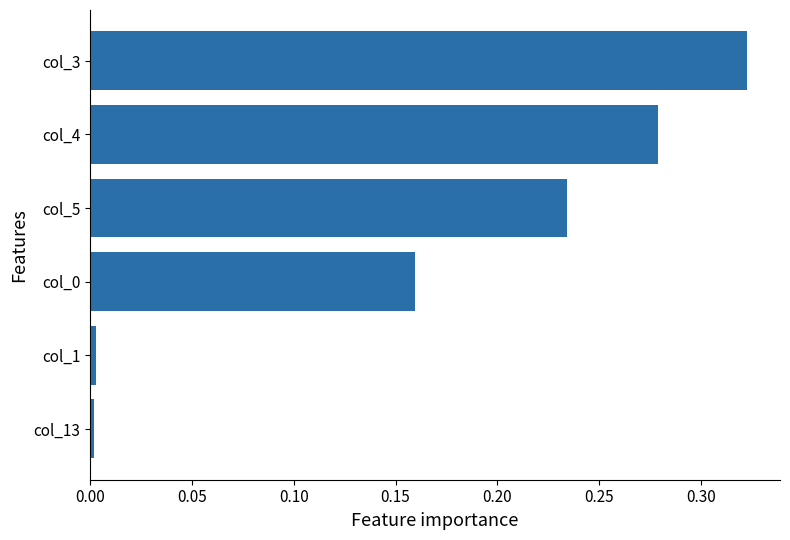

What is the sum of all values?

1.0